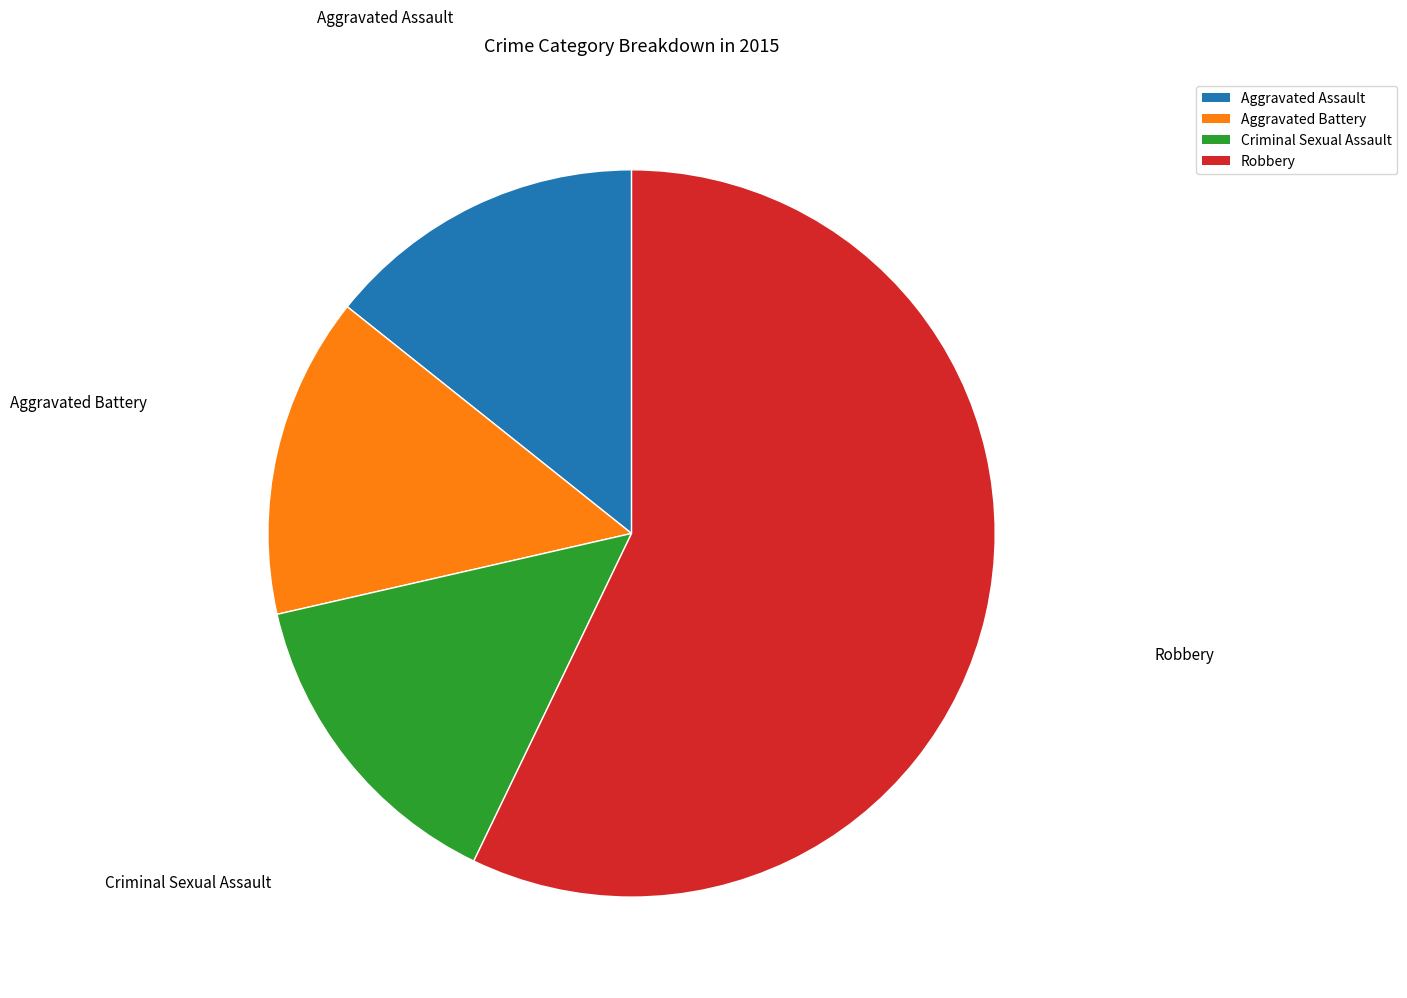

Count the number of slices in the pie.

4